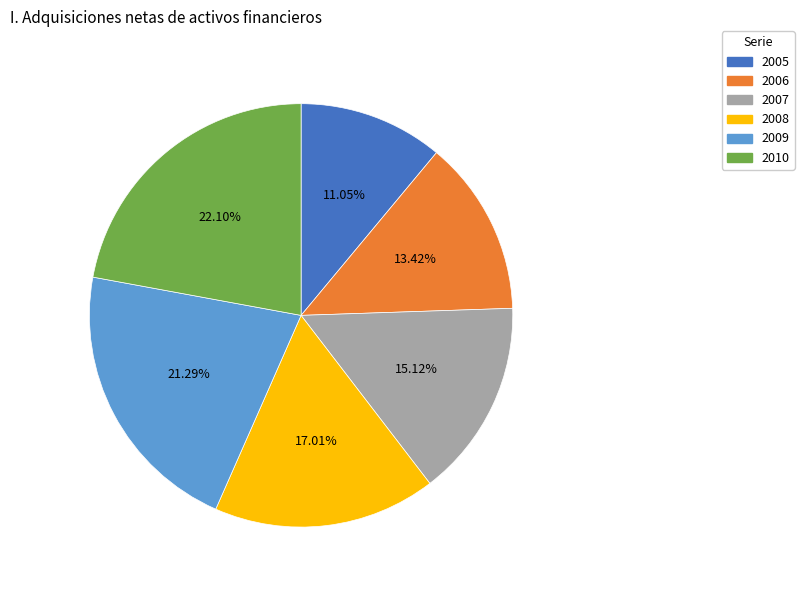

Is 2006 the majority of the pie?

No